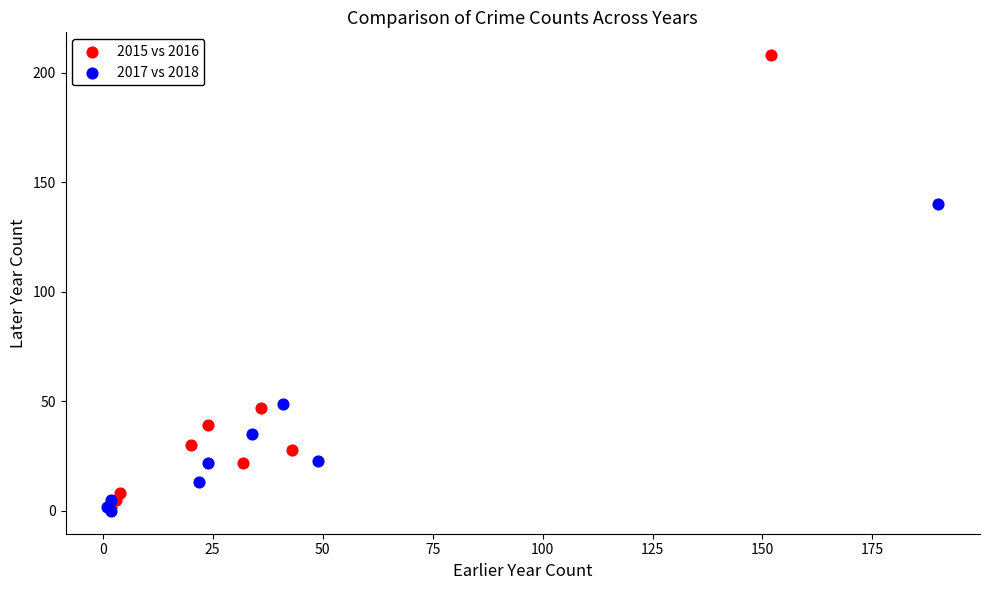

Which series has the widest spread of Y values?

2015 vs 2016